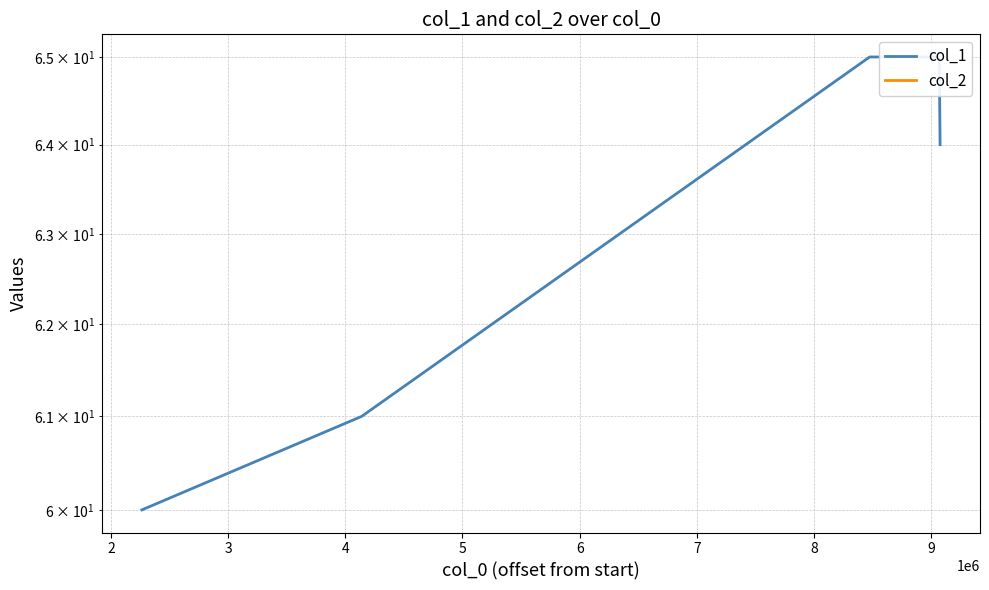

Read the col_1 value at 2.

60.0